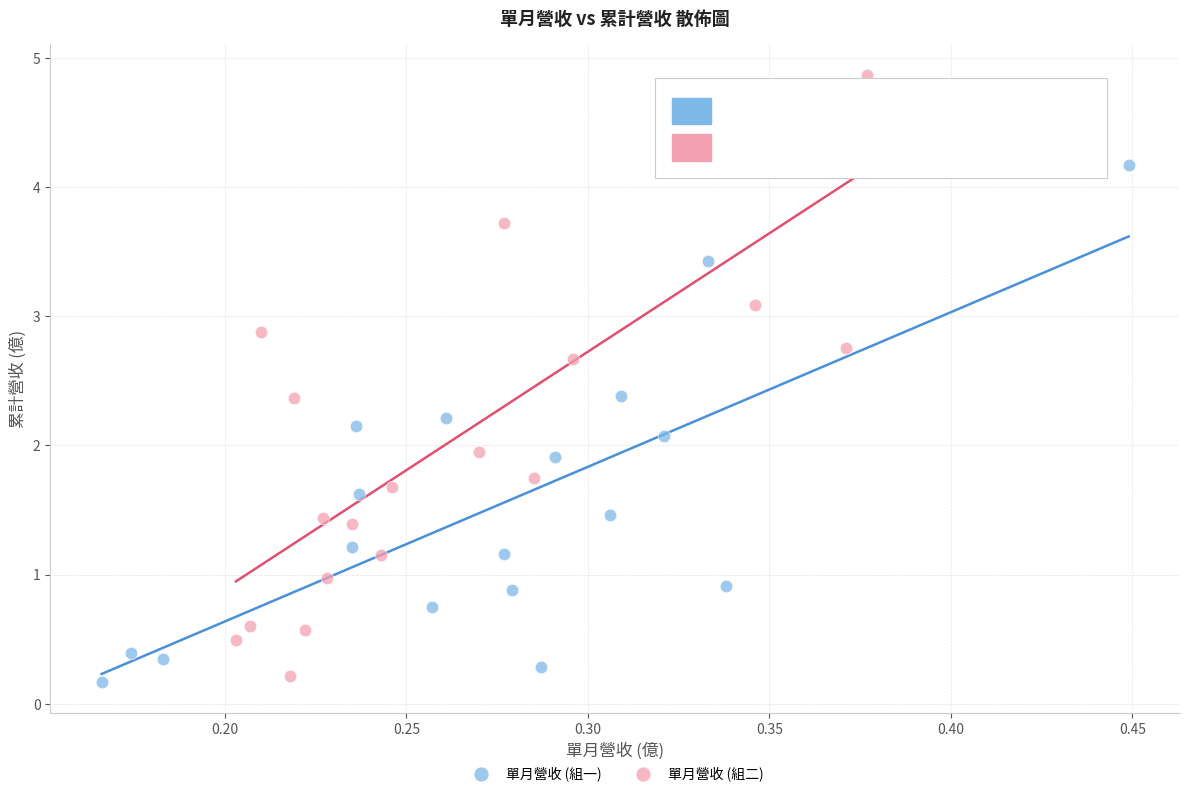

What are all the series names shown in the legend?

單月營收 (組一), 單月營收 (組二)